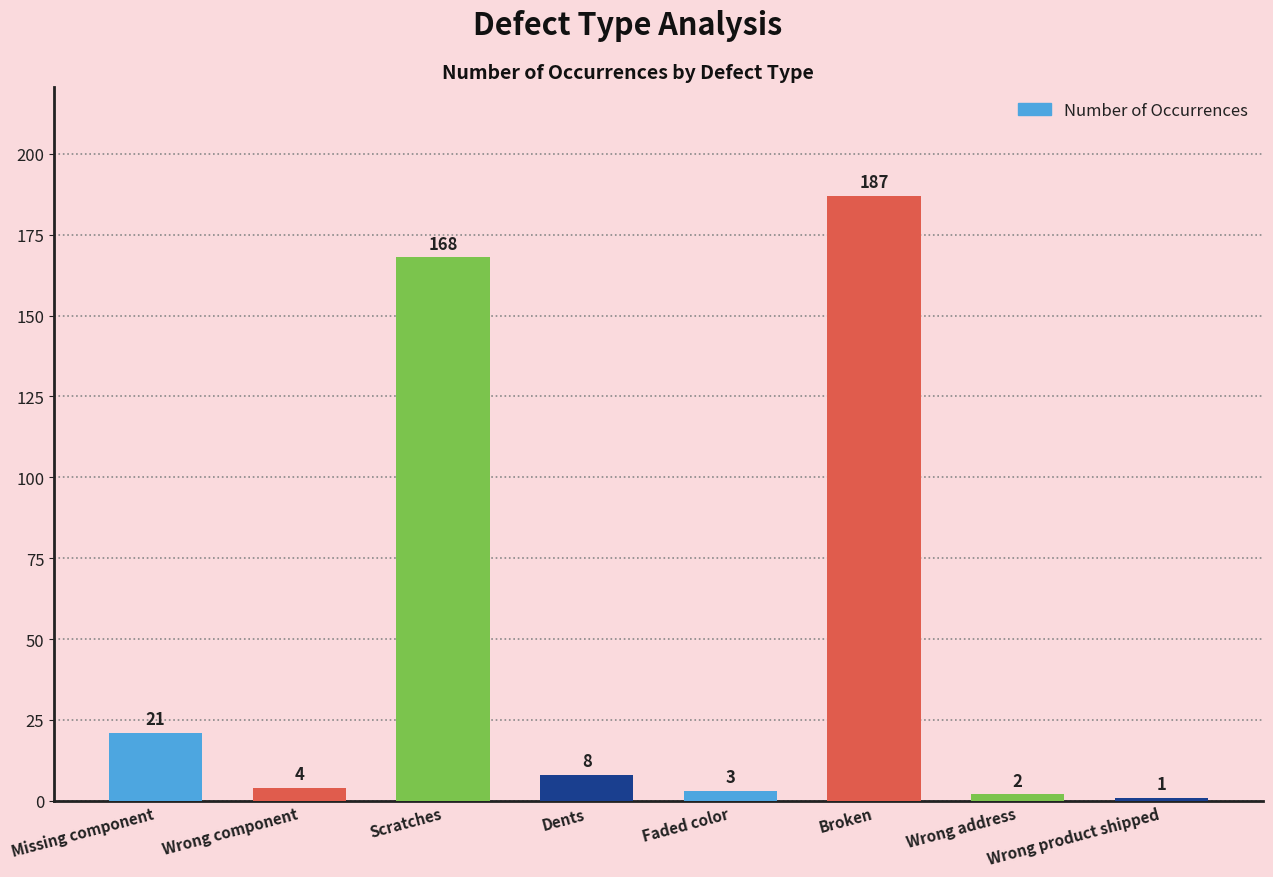

How many data points does each series have?

8